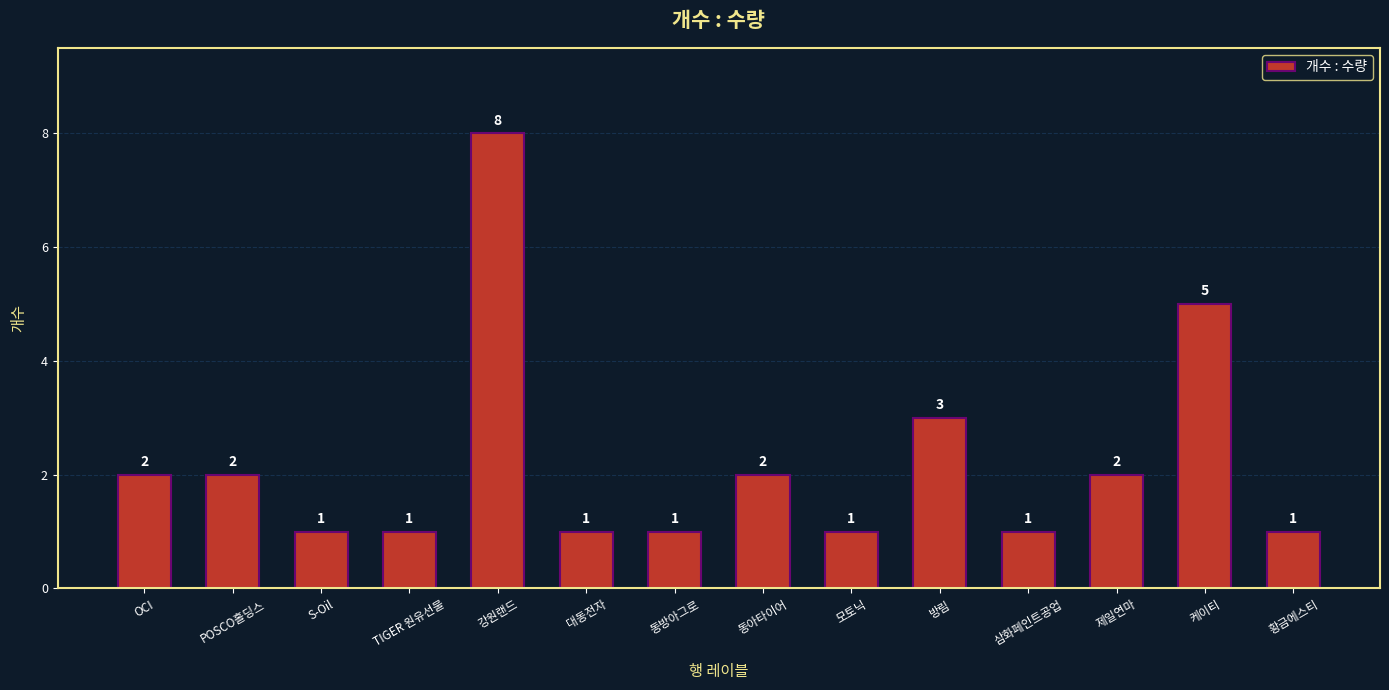

What is the label of the 3rd bar from the left?

S-Oil